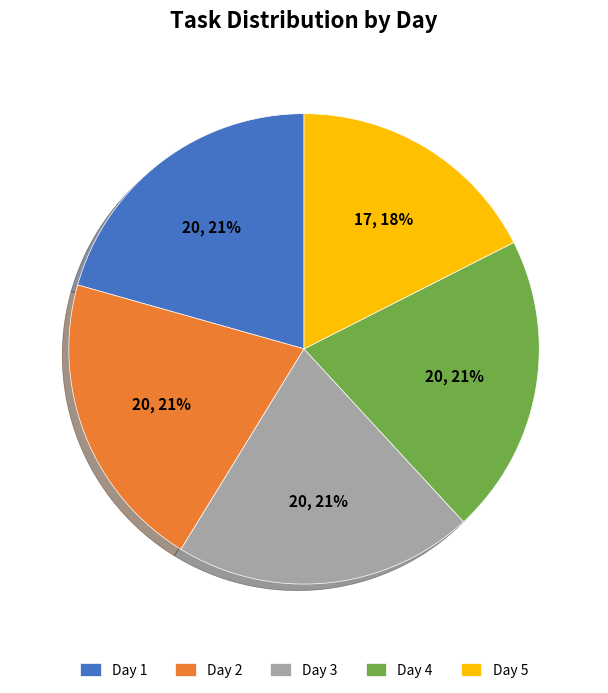

Combined, do Day 2 and Day 3 account for over 50%?

No